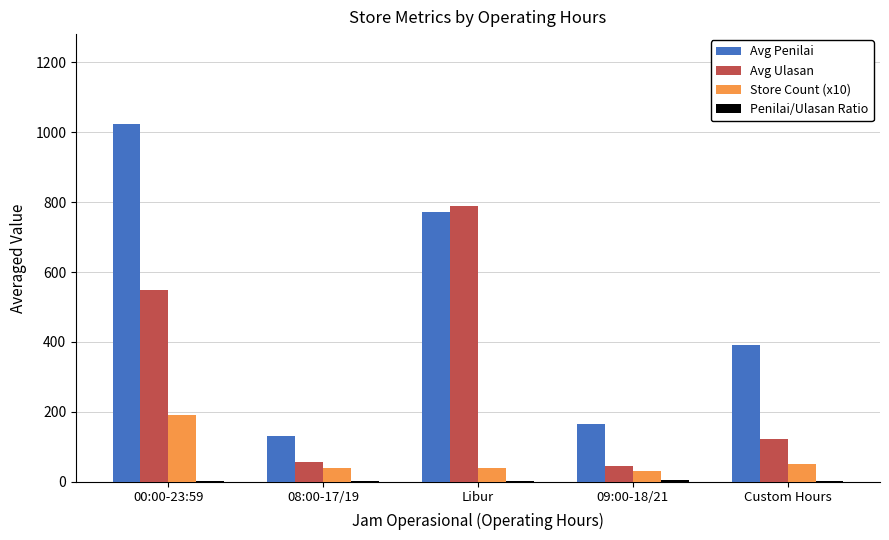

Are the bars horizontal?

No